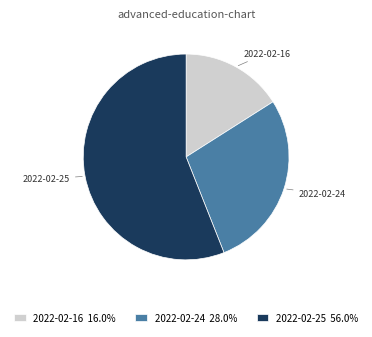

Which category has the smallest portion of the pie?

2022-02-16